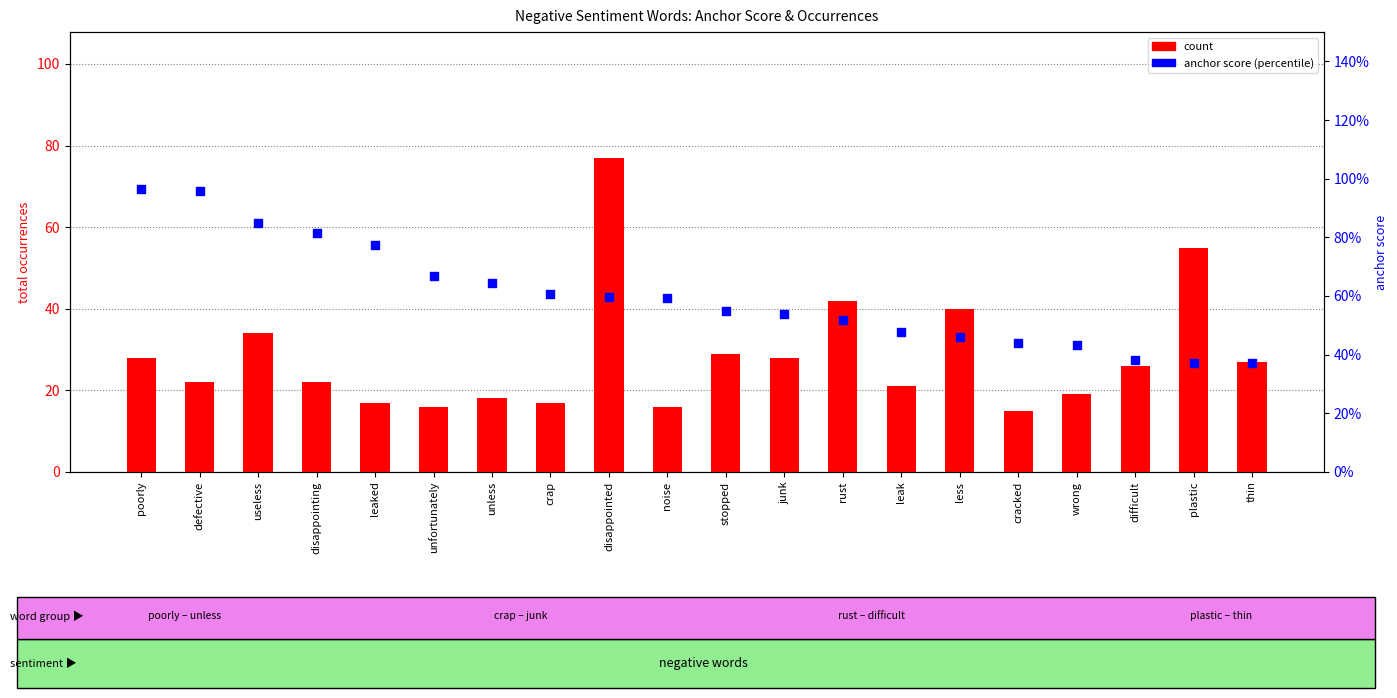

What are all the series names shown in the legend?

count, anchor score (percentile)